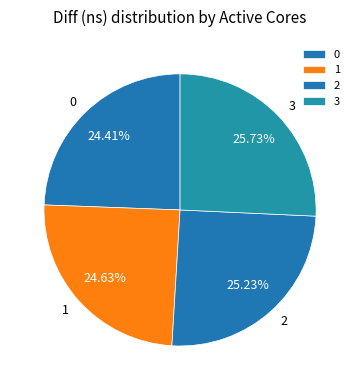

Which has a higher value, 2 or 3?

3